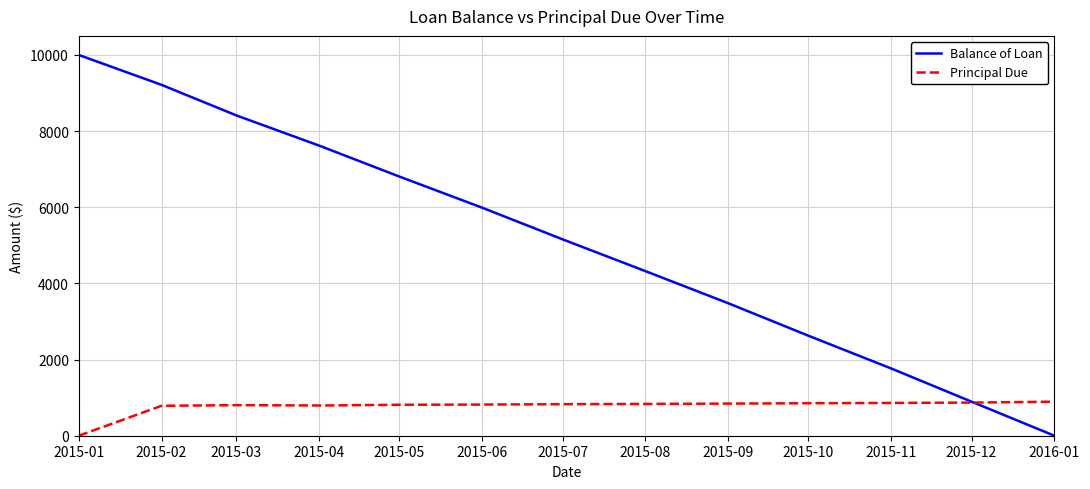

At 2016-01, list the series in order from largest to smallest.

Principal Due, Balance of Loan